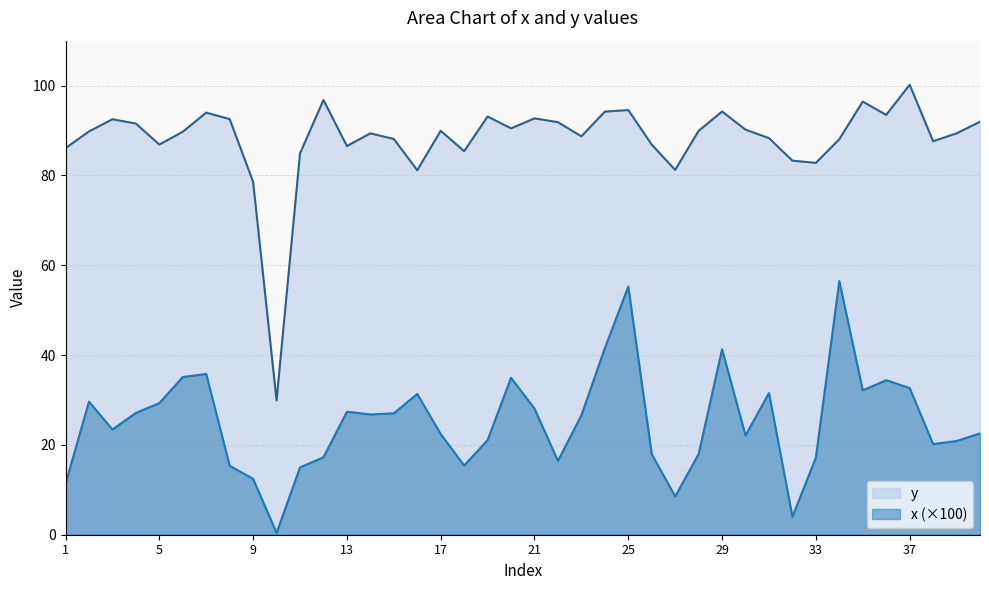

The x series shows 3.8 at 9. True or false?

False